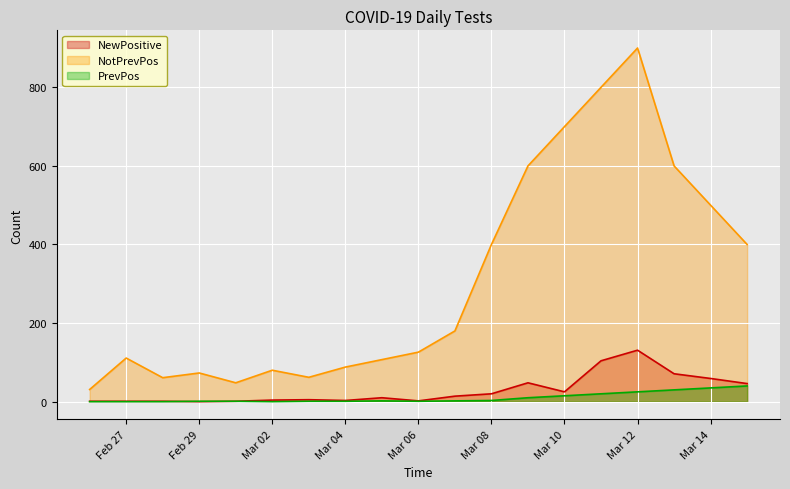

What are all the series names shown in the legend?

NewPositive, NotPrevPos, PrevPos